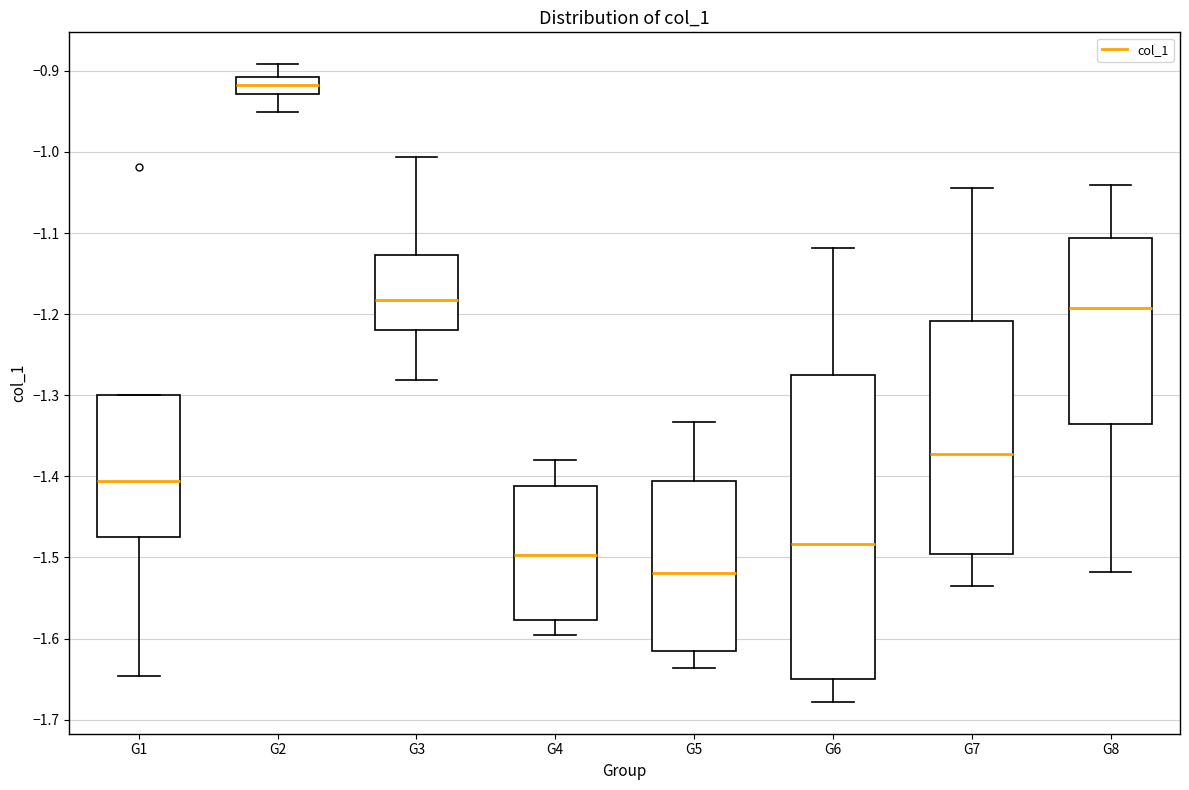

Reading left to right, transcribe this box plot: for each box, give where its median line is, the range the box spans, and where its two whiskers end, as read against the y-axis. The values are not printed on the chart, so give them approximately, as read against the axis.

G1: median -1.41, box -1.47 to -1.30, whiskers -1.65 to -1.30
G2: median -0.92, box -0.93 to -0.91, whiskers -0.95 to -0.89
G3: median -1.18, box -1.22 to -1.13, whiskers -1.28 to -1.01
G4: median -1.50, box -1.58 to -1.41, whiskers -1.60 to -1.38
G5: median -1.52, box -1.62 to -1.41, whiskers -1.64 to -1.33
G6: median -1.48, box -1.65 to -1.27, whiskers -1.68 to -1.12
G7: median -1.37, box -1.50 to -1.21, whiskers -1.54 to -1.04
G8: median -1.19, box -1.34 to -1.11, whiskers -1.52 to -1.04